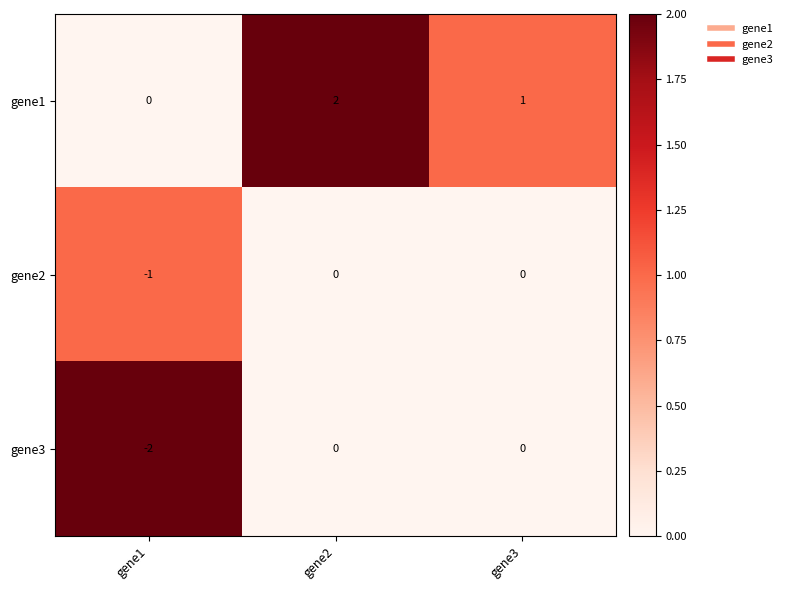

The gene3 series shows 0 at gene2. True or false?

True